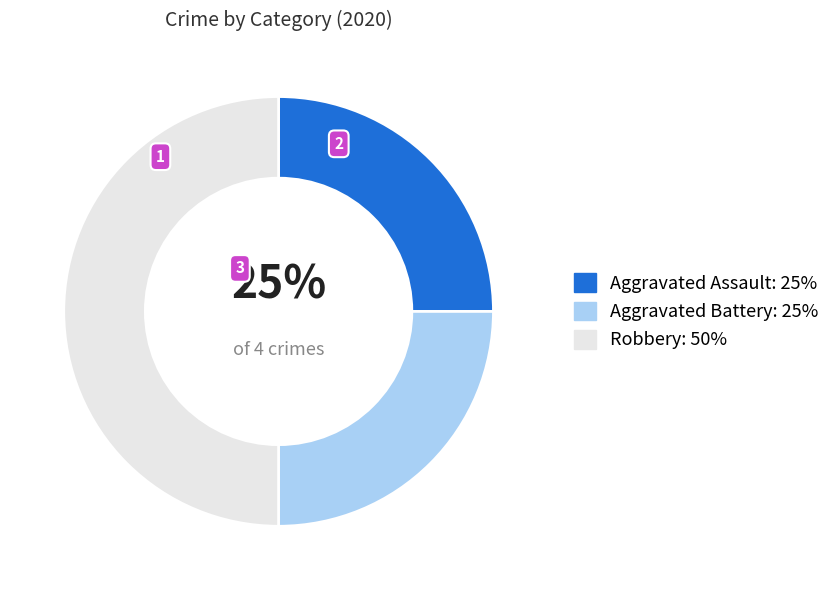

Is Aggravated Battery the majority of the pie?

No